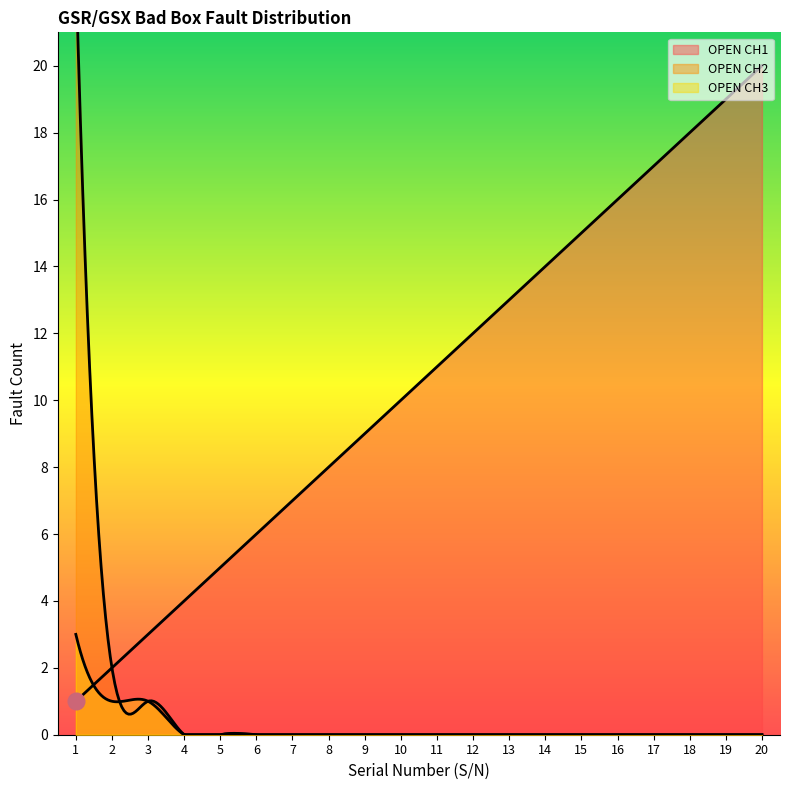

What is the sum of all OPEN CH2 values?

26